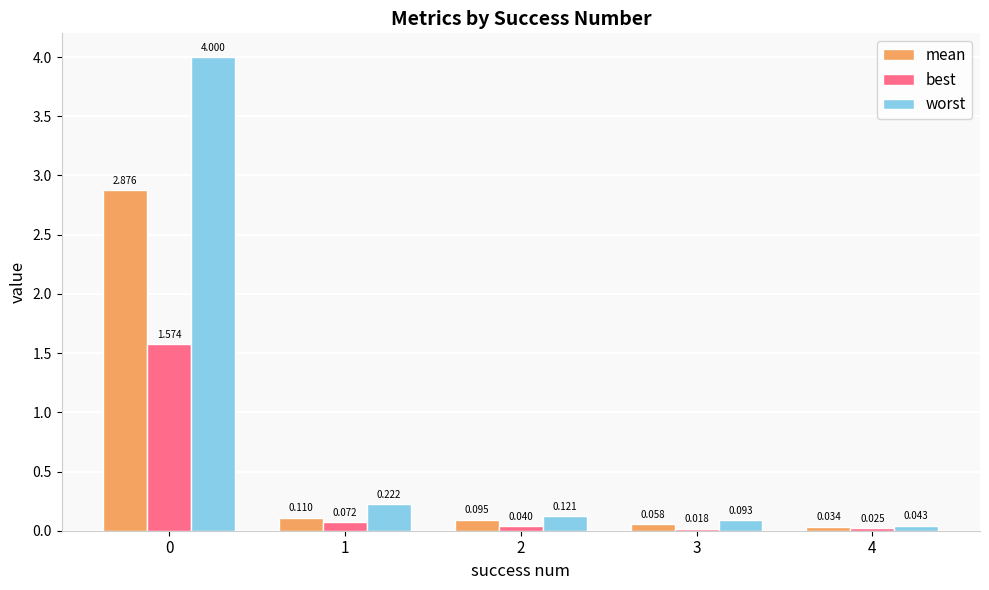

What is the total value across all series at 1?

0.4